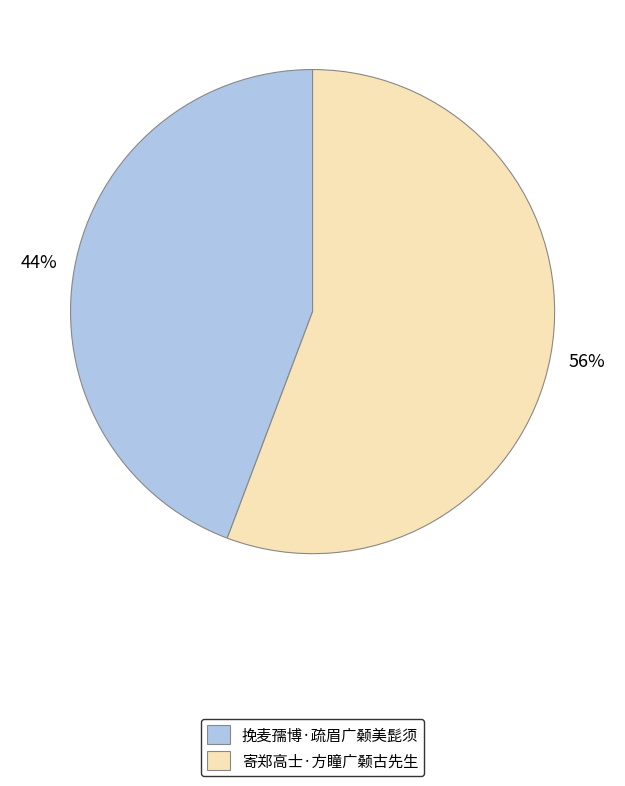

What percentage is the 挽麦孺博·疏眉广颡美髭须 slice, to the nearest percent?

44%